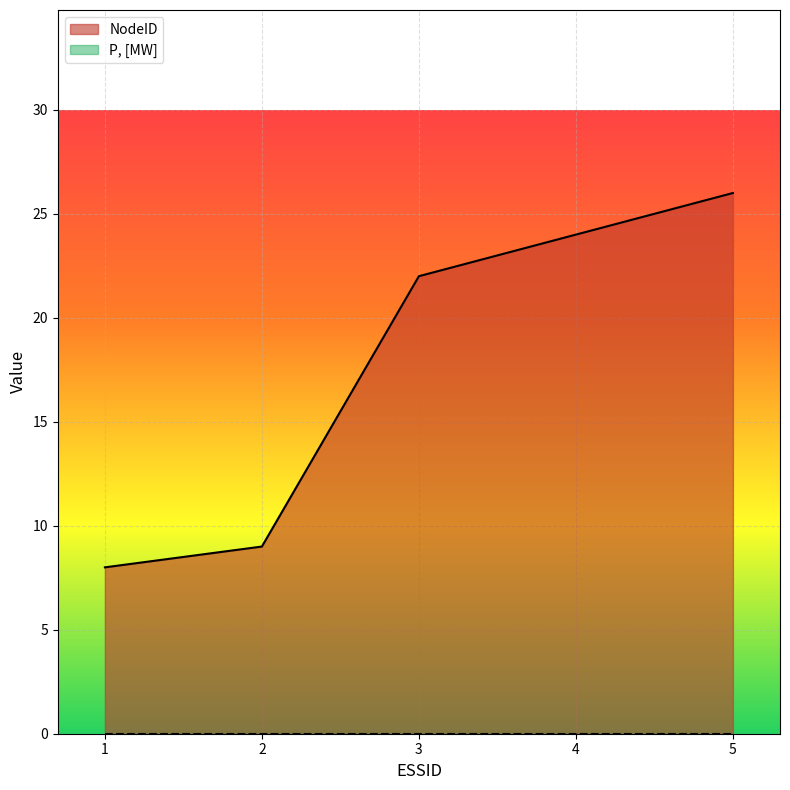

What is the maximum value shown in the chart?

26